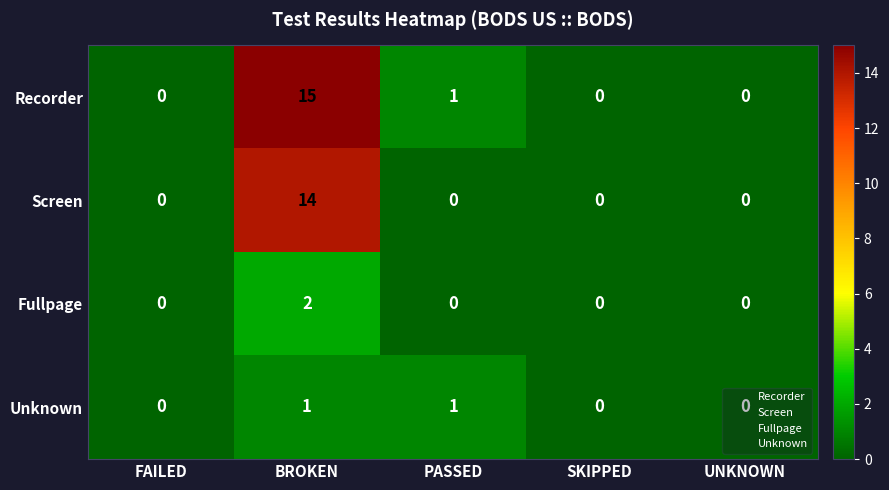

The value of Fullpage at SKIPPED is -1. True or false?

False